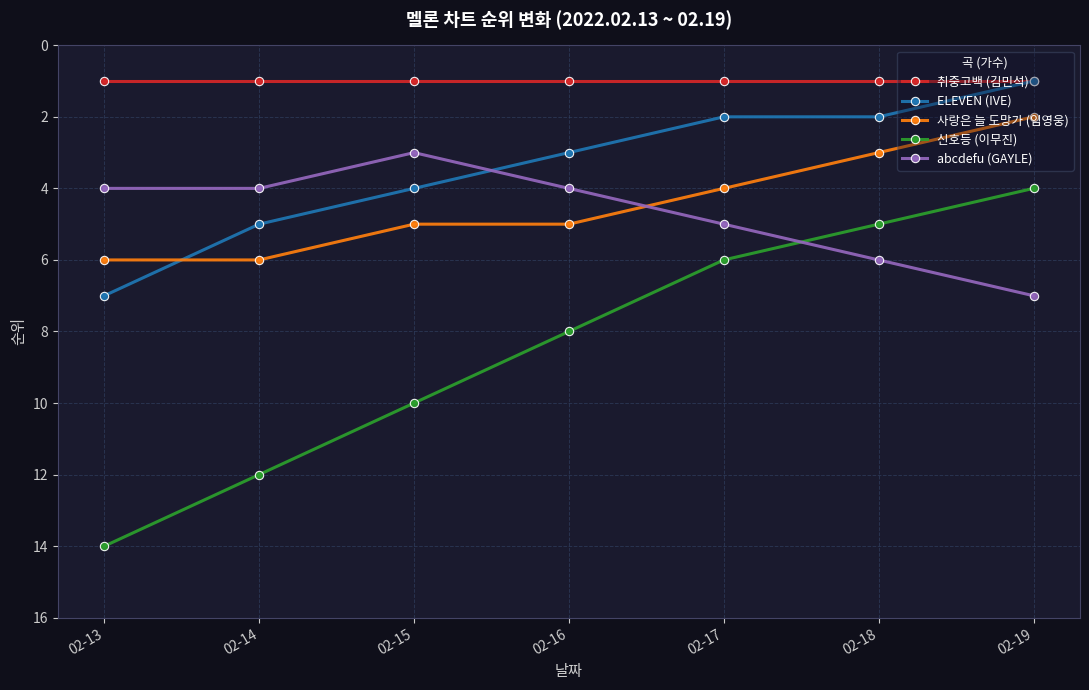

What is the minimum value shown in the chart?

1